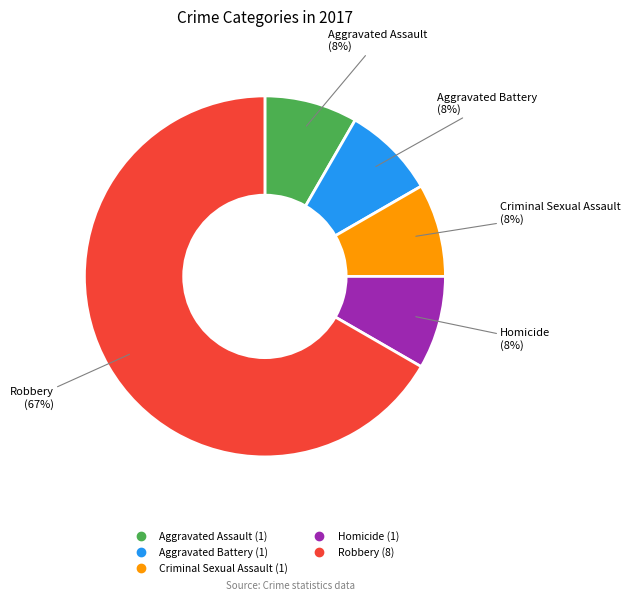

To the nearest percent, what is the average slice percentage?

20%